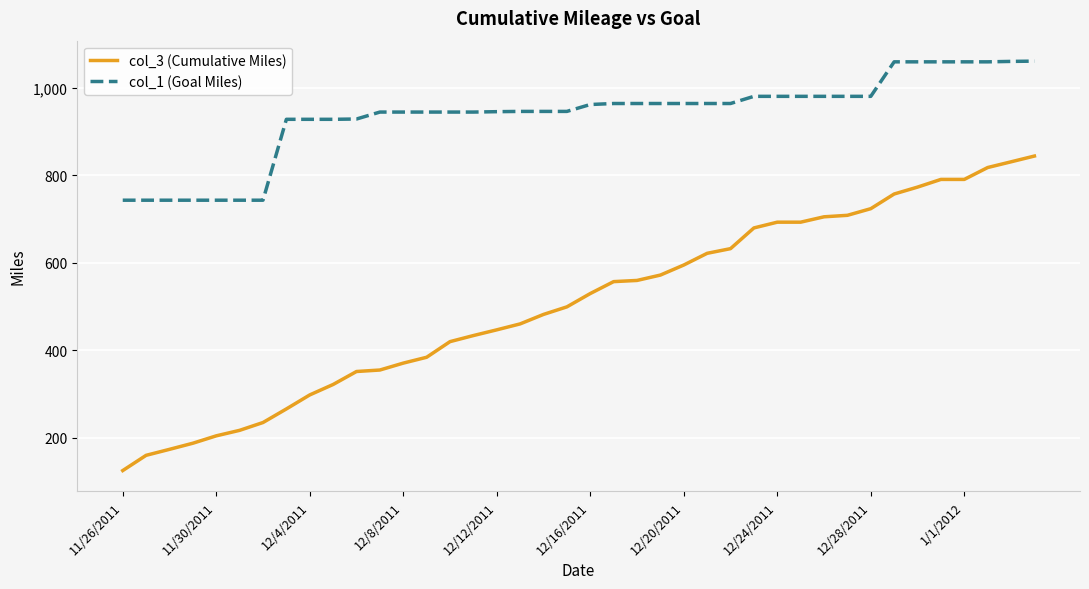

Rank the series by their maximum value, from lowest to highest.

col_3 (Cumulative Miles), col_1 (Goal Miles)